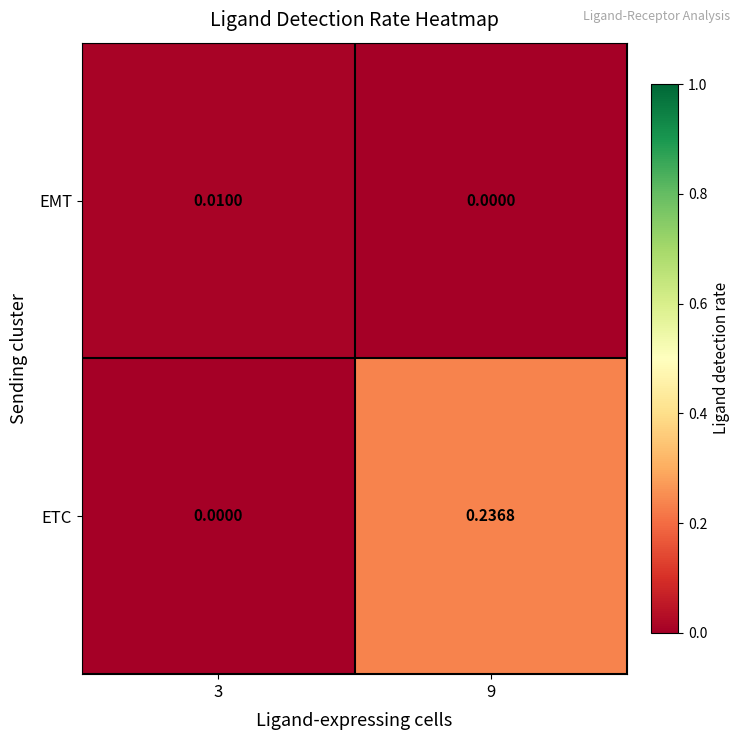

How many values in the ETC series exceed 0?

1